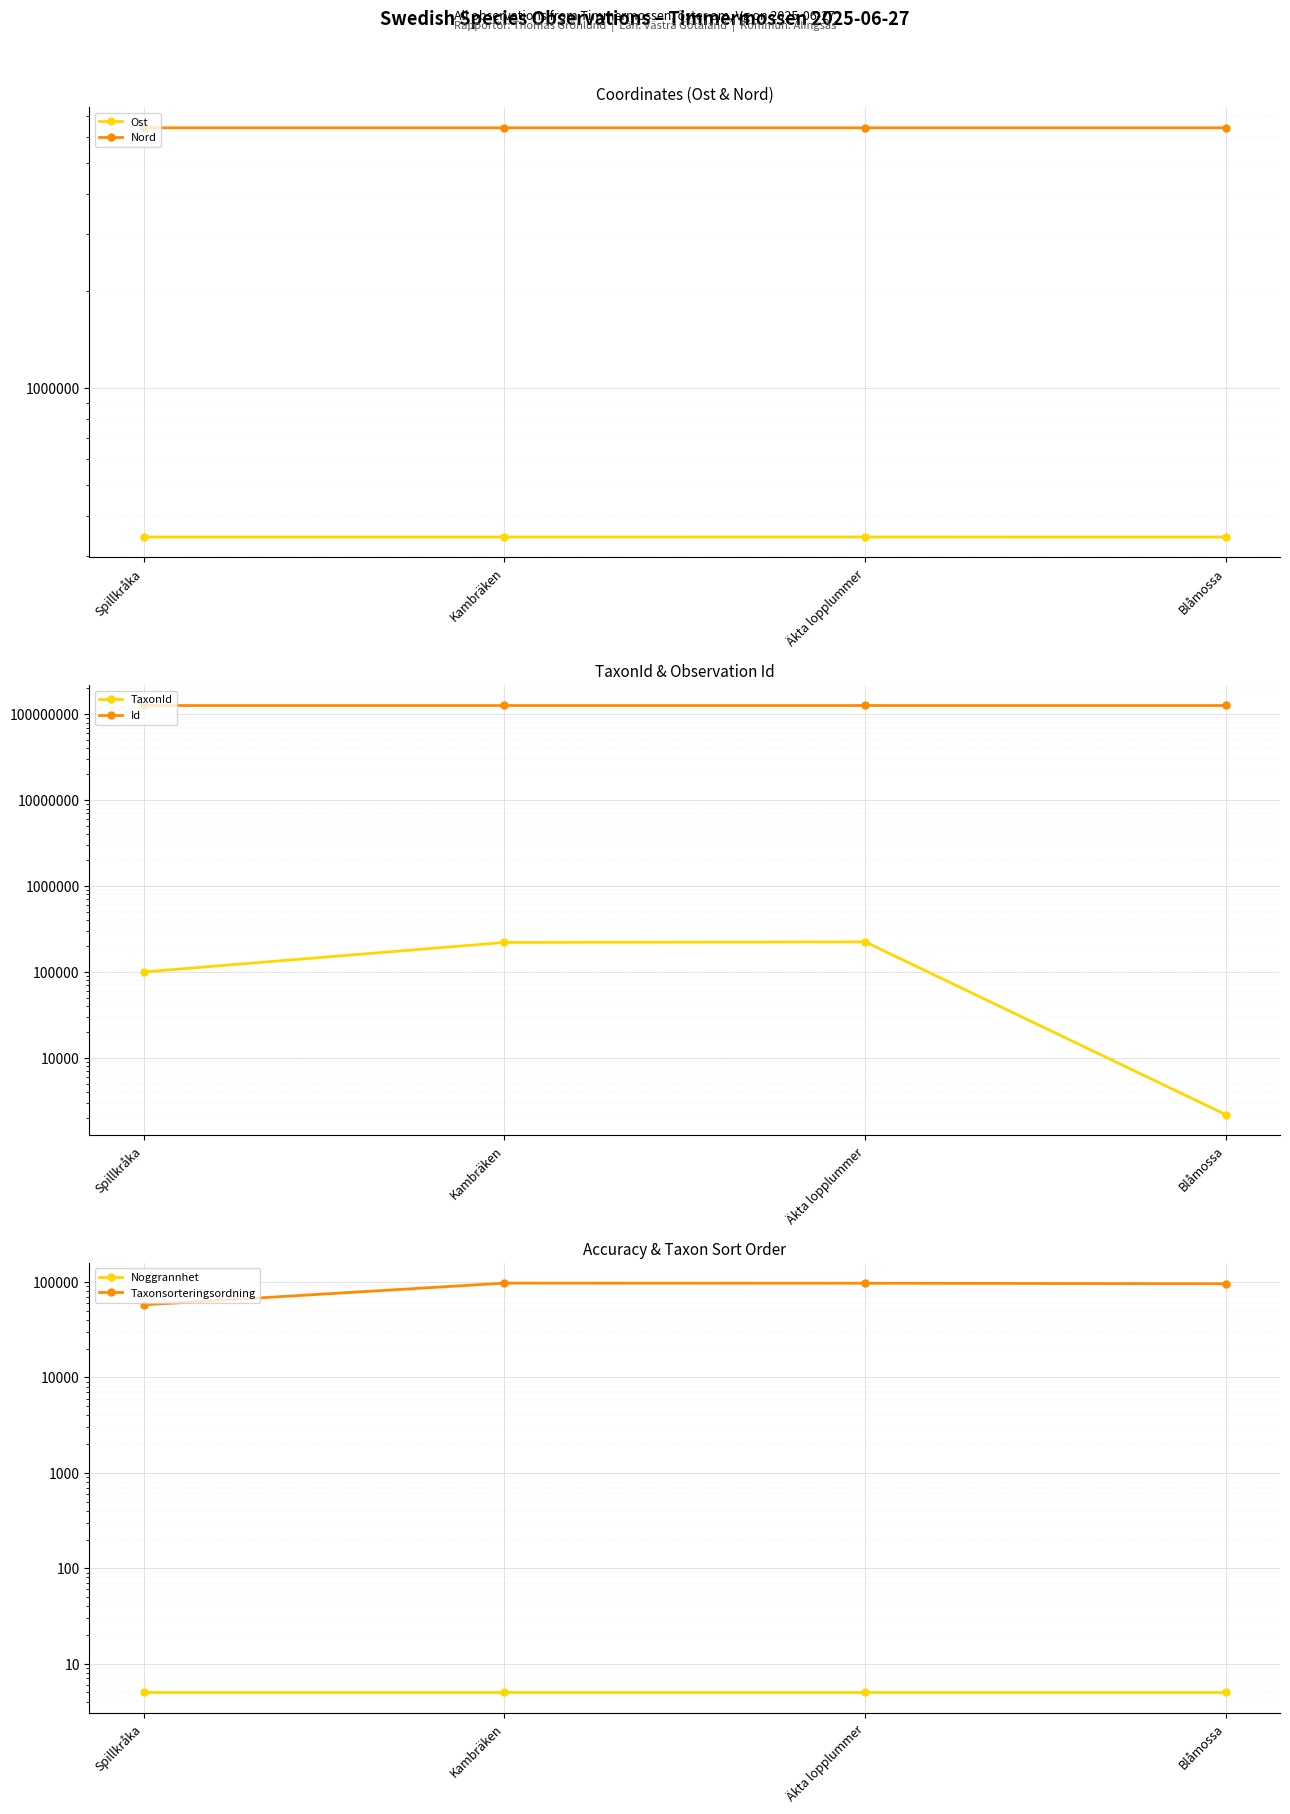

What is the total value across all series at Blåmossa?

133608265